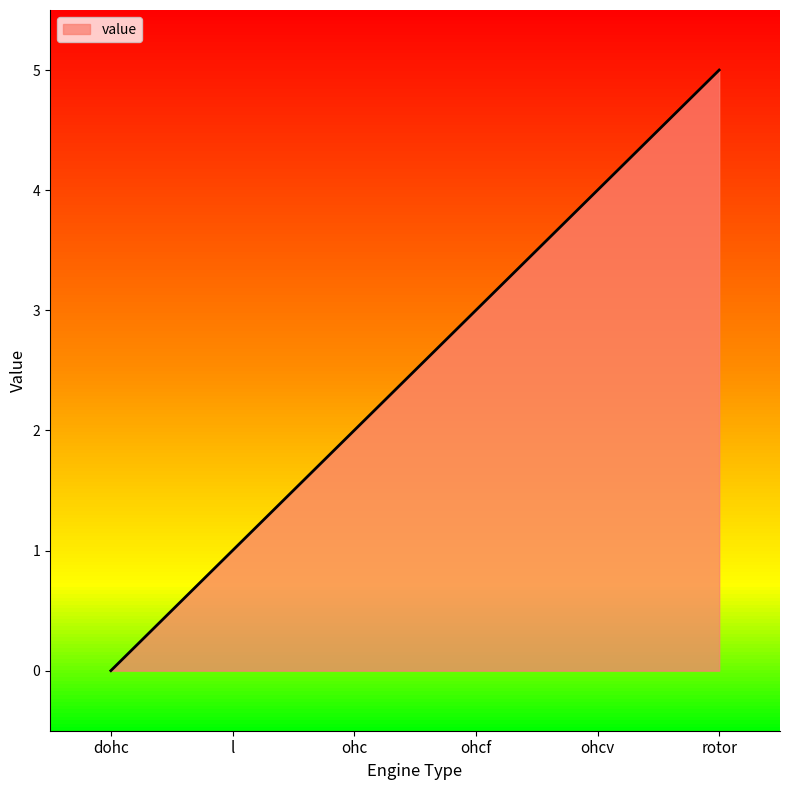

How many lines are shown in the chart?

1